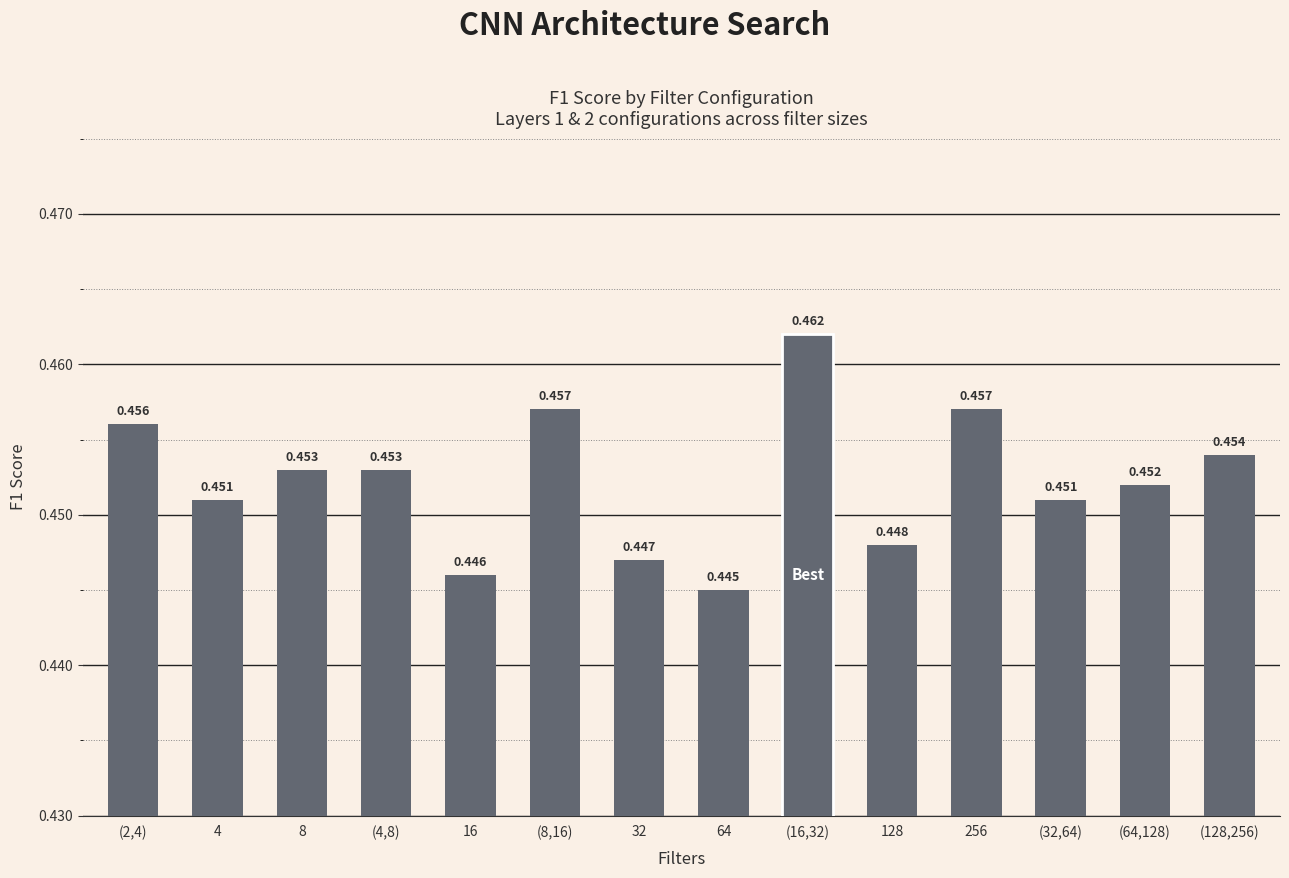

Which has a higher value, (64,128) or 16?

(64,128)